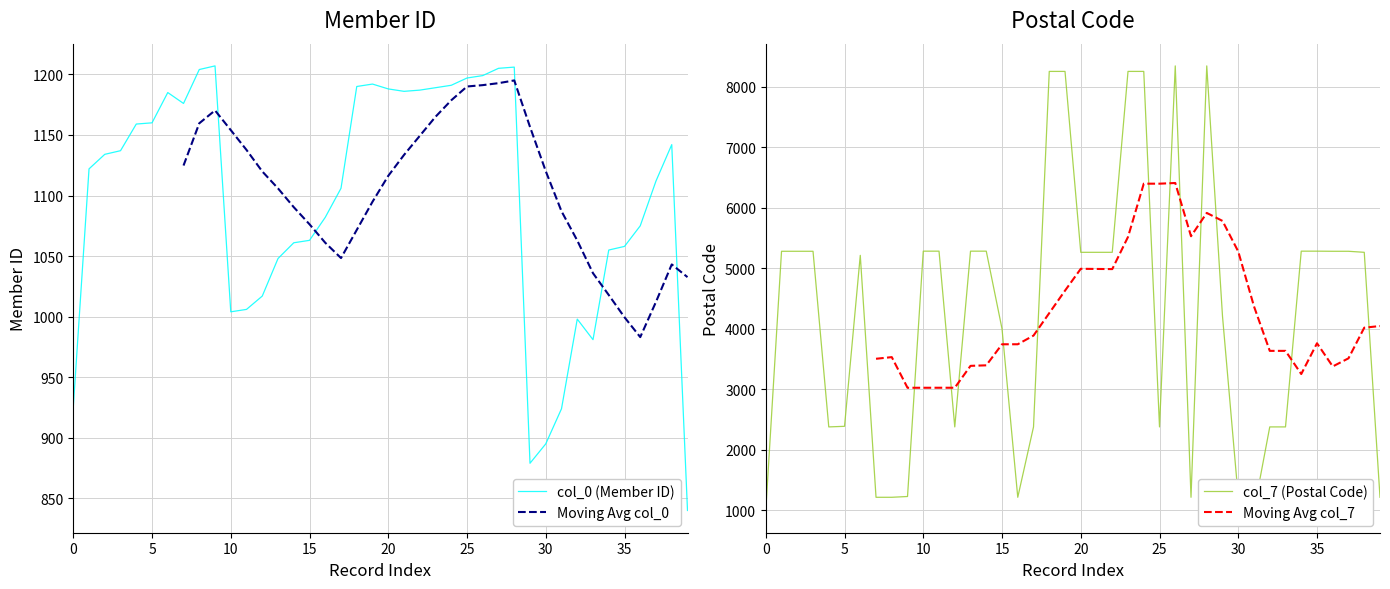

Where is col_0 (Member ID) nearest to the value 1023?

12